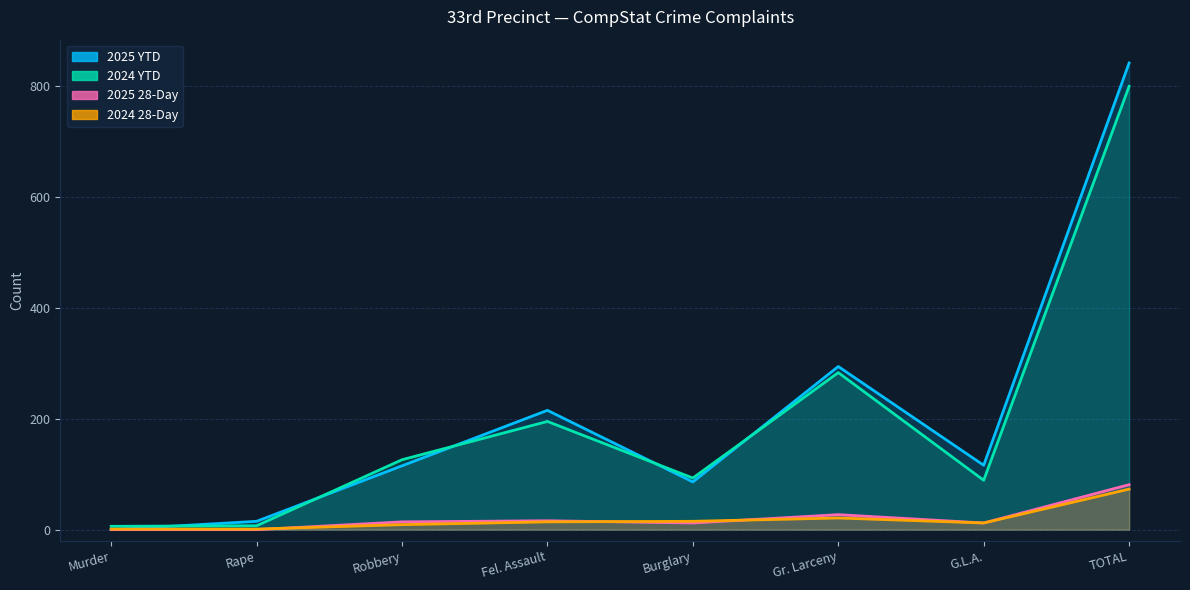

At Rape, list the series in order from smallest to largest.

2025 28-Day, 2024 28-Day, 2024 YTD, 2025 YTD